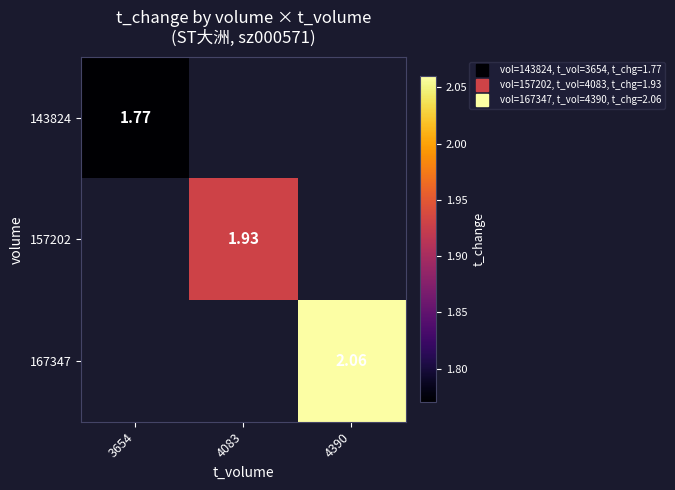

True or false: 143824 has a value of 0.4 at 3654.

False